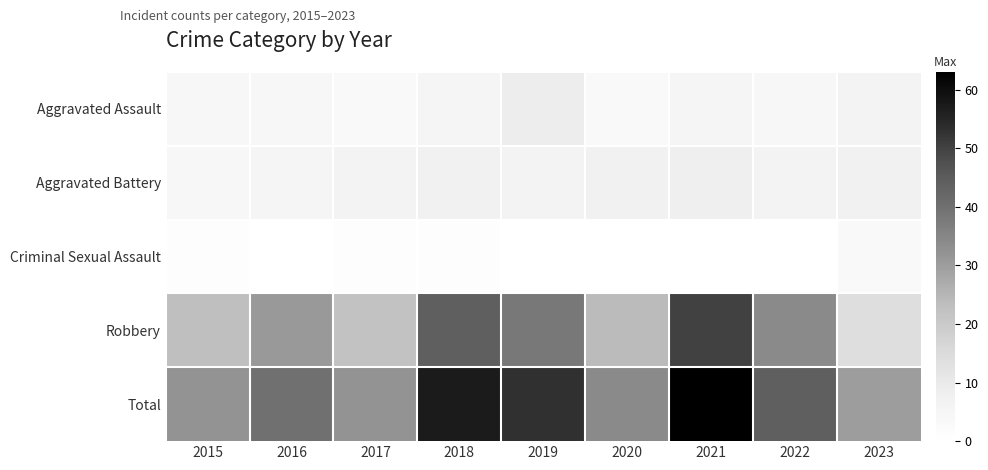

At 2022, list the series in order from smallest to largest.

Criminal Sexual Assault, Aggravated Assault, Aggravated Battery, Robbery, Total